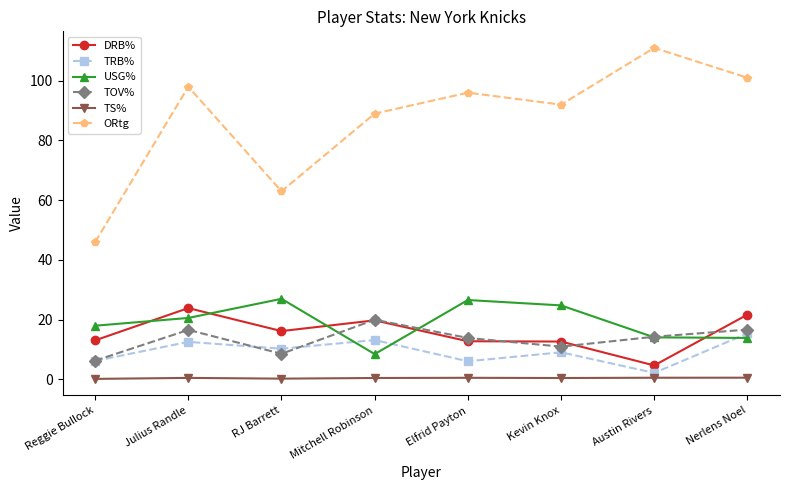

What is the spread (max minus min) of values at Julius Randle?

97.5